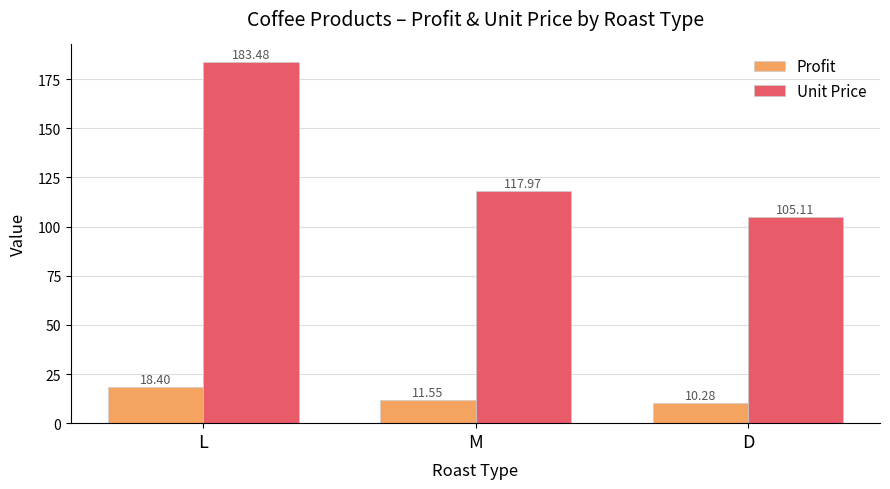

What are all the series names shown in the legend?

Profit, Unit Price